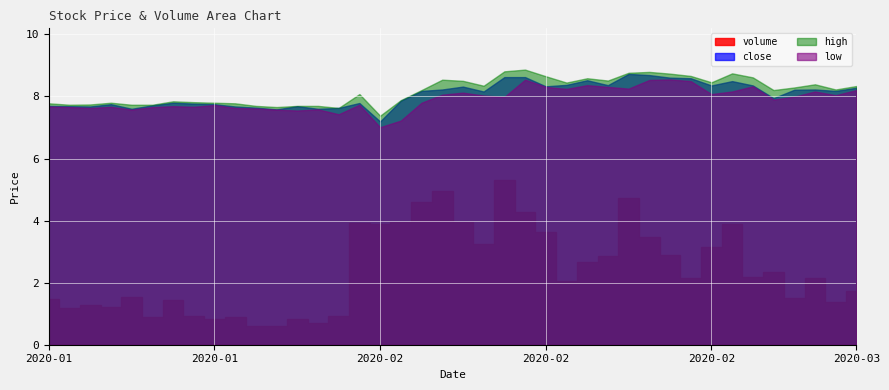

What is the difference between the maximum and minimum values in the high series?

1.5